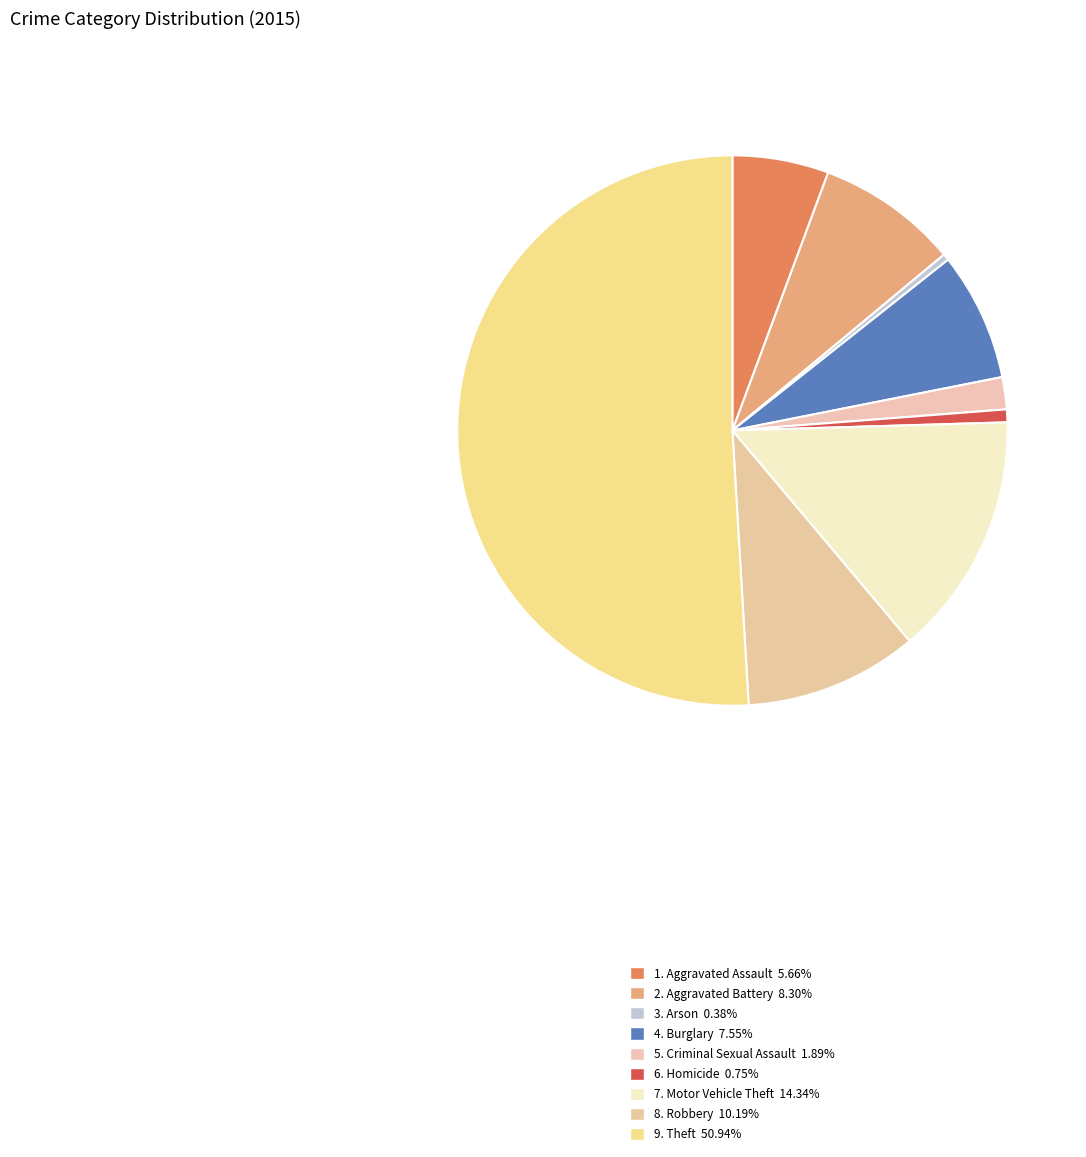

Count the number of slices in the pie.

9